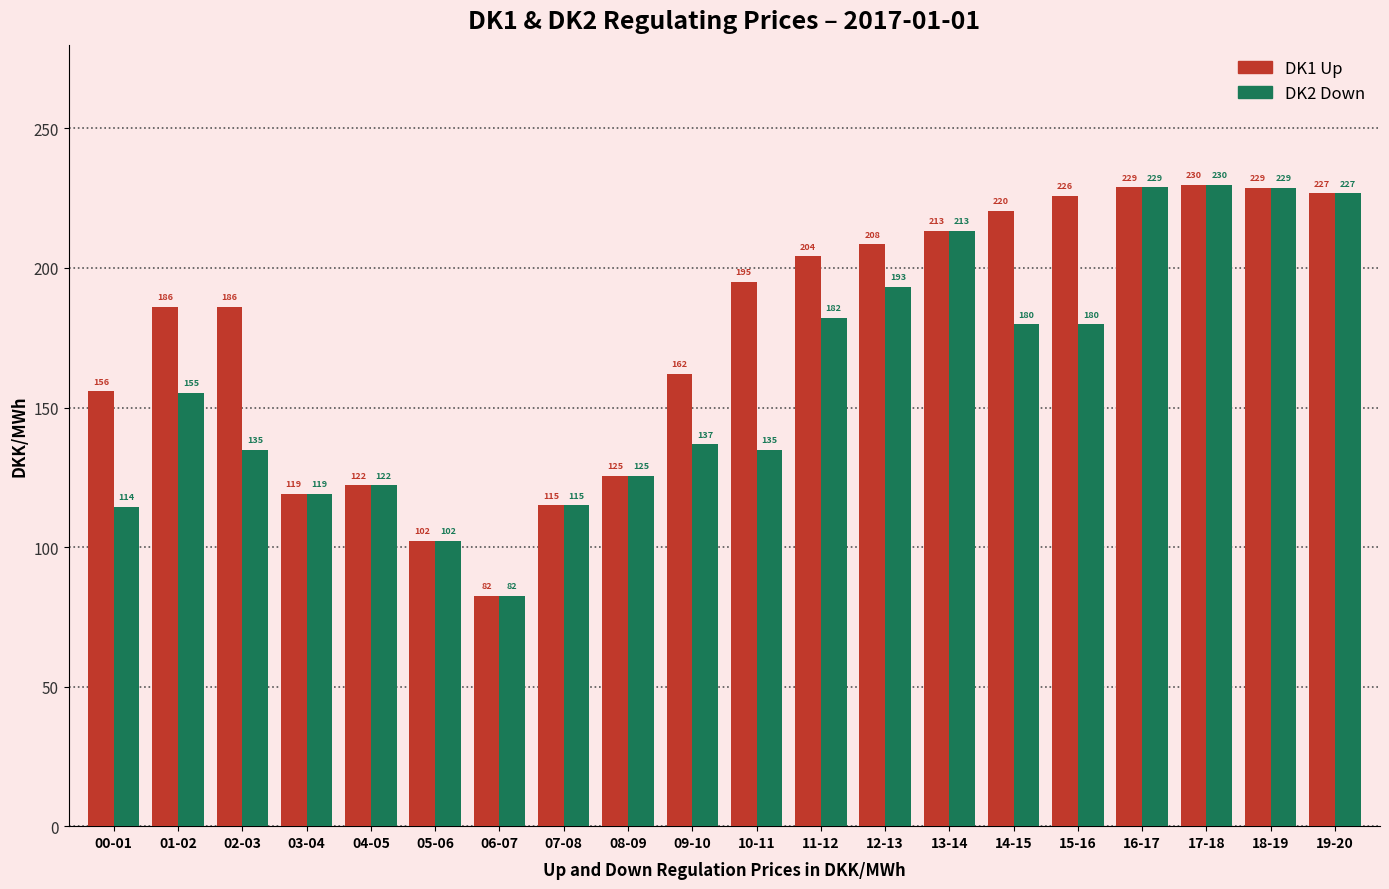

At which label is DK2 Down closest to 156?

01-02